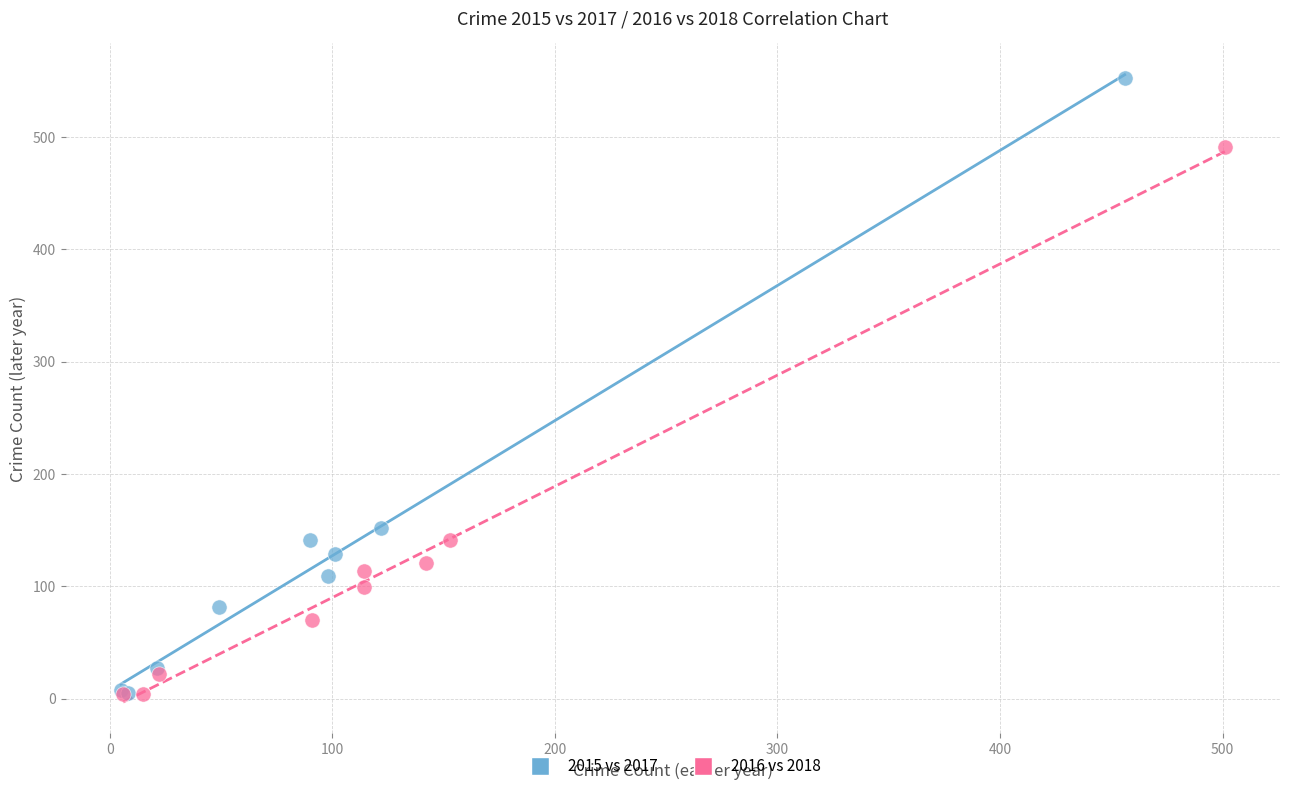

Which series has the largest Y range (max minus min)?

2015 vs 2017